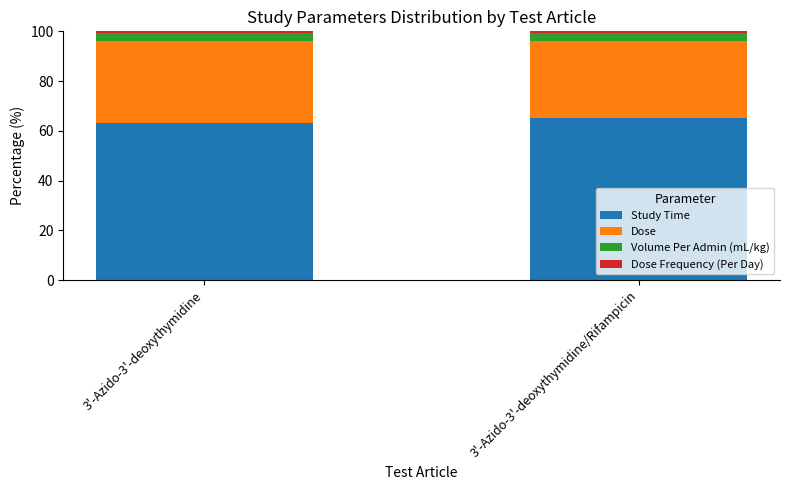

What is the difference between the maximum and minimum values in the Study Time series?

2.1